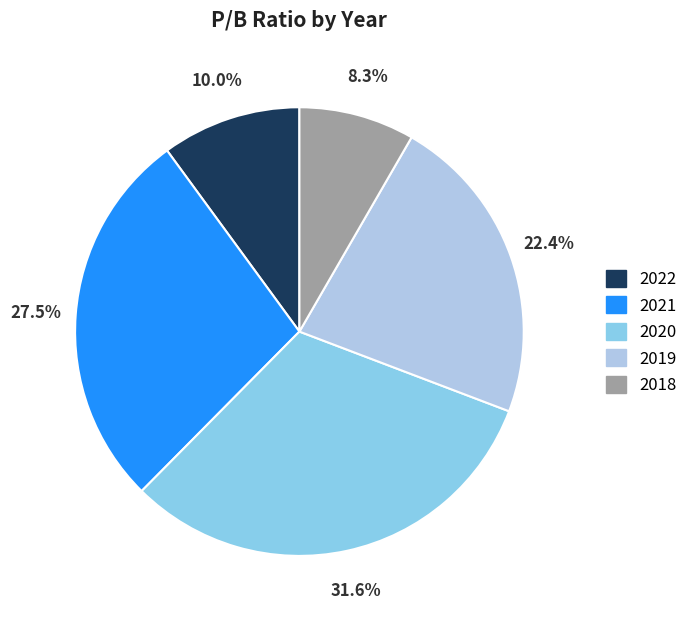

Is it true that 2022 is 10% of the pie?

True